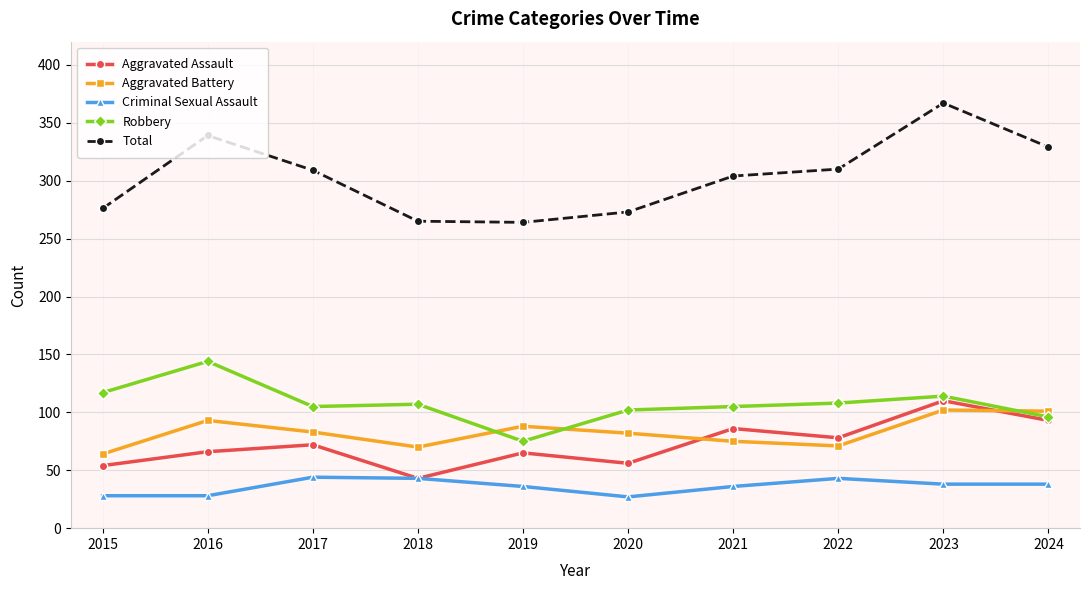

How many distinct data groups are displayed?

5